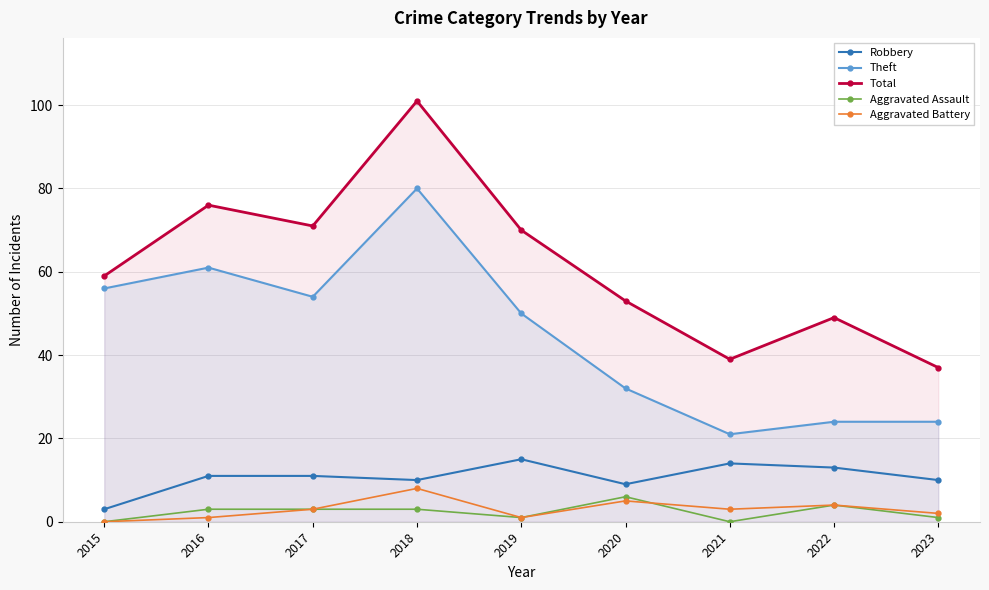

How many lines are shown in the chart?

5